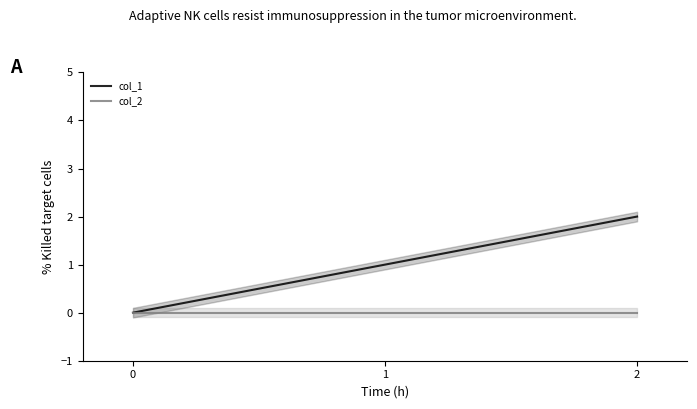

Which series changed the most between 1 and 2?

col_1